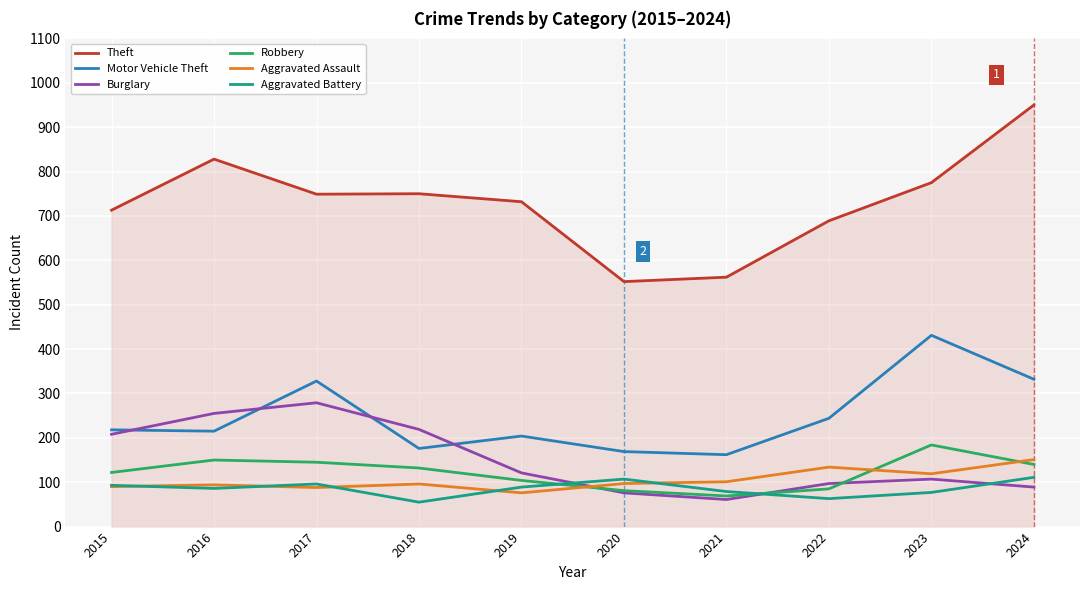

Which category has the highest value in the Robbery series?

2023